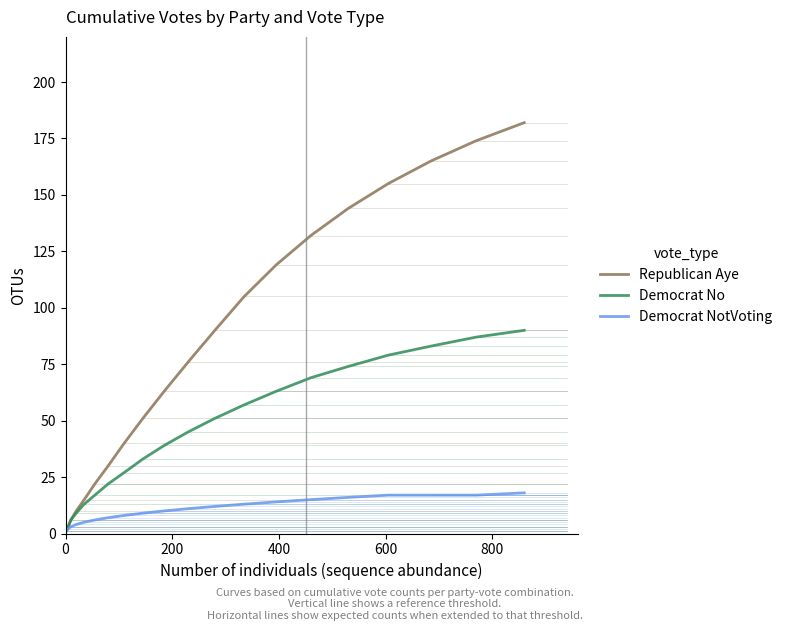

What is the maximum value shown in the chart?

182